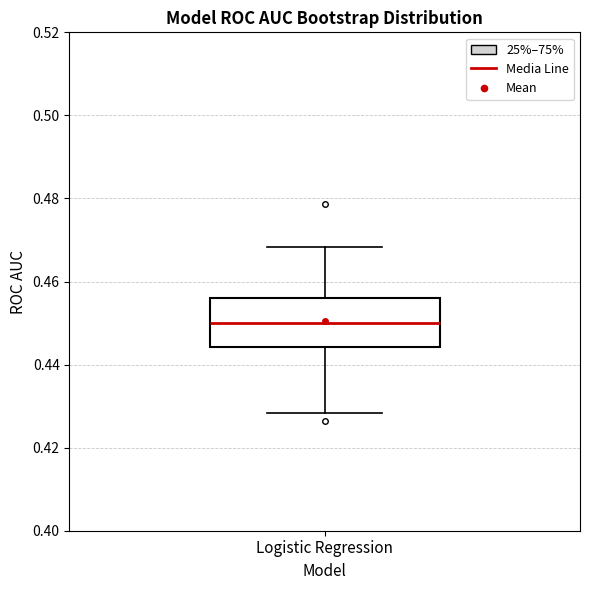

Where does the upper whisker of the box for Logistic Regression end on the y-axis? The values are not printed on the chart, so give them approximately, as read against the axis.

0.468